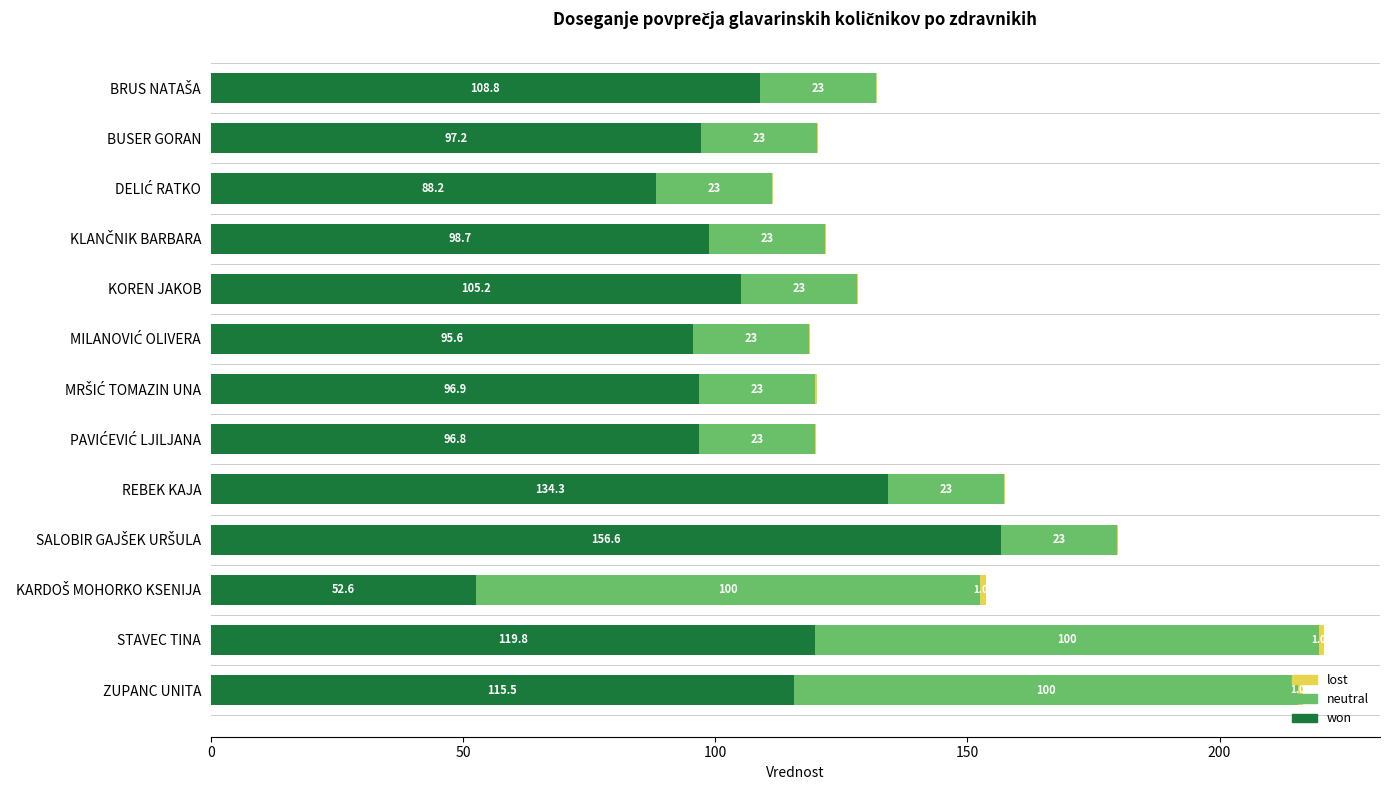

At which label is won closest to 104?

KOREN JAKOB